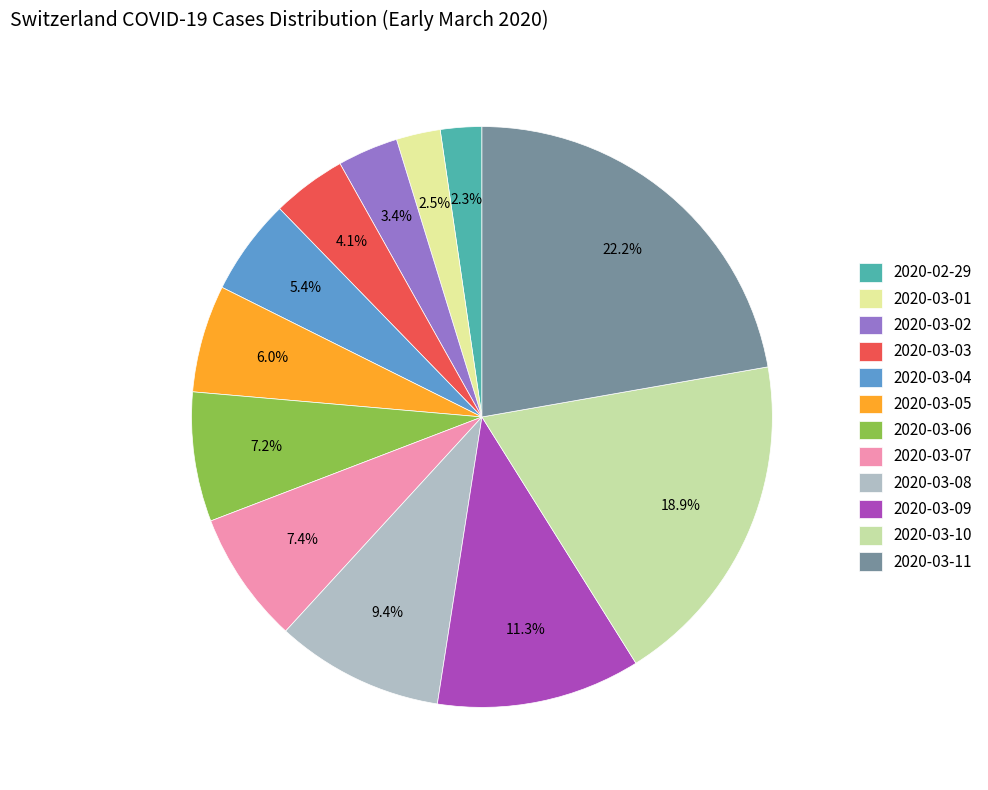

Count the number of slices in the pie.

12